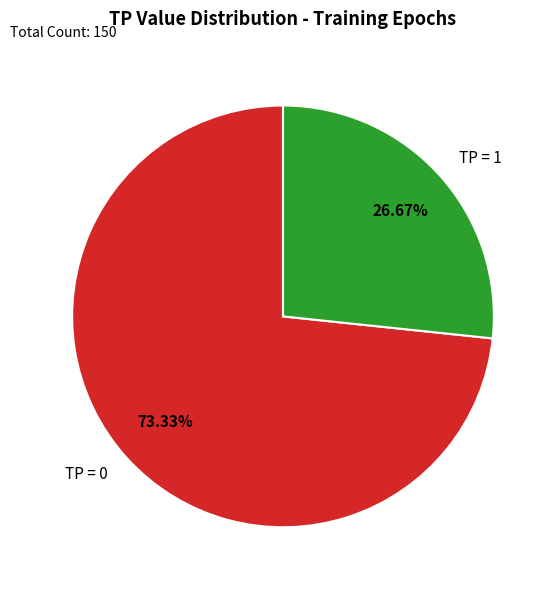

Do TP = 0 and TP = 1 together represent more than half of the pie?

Yes